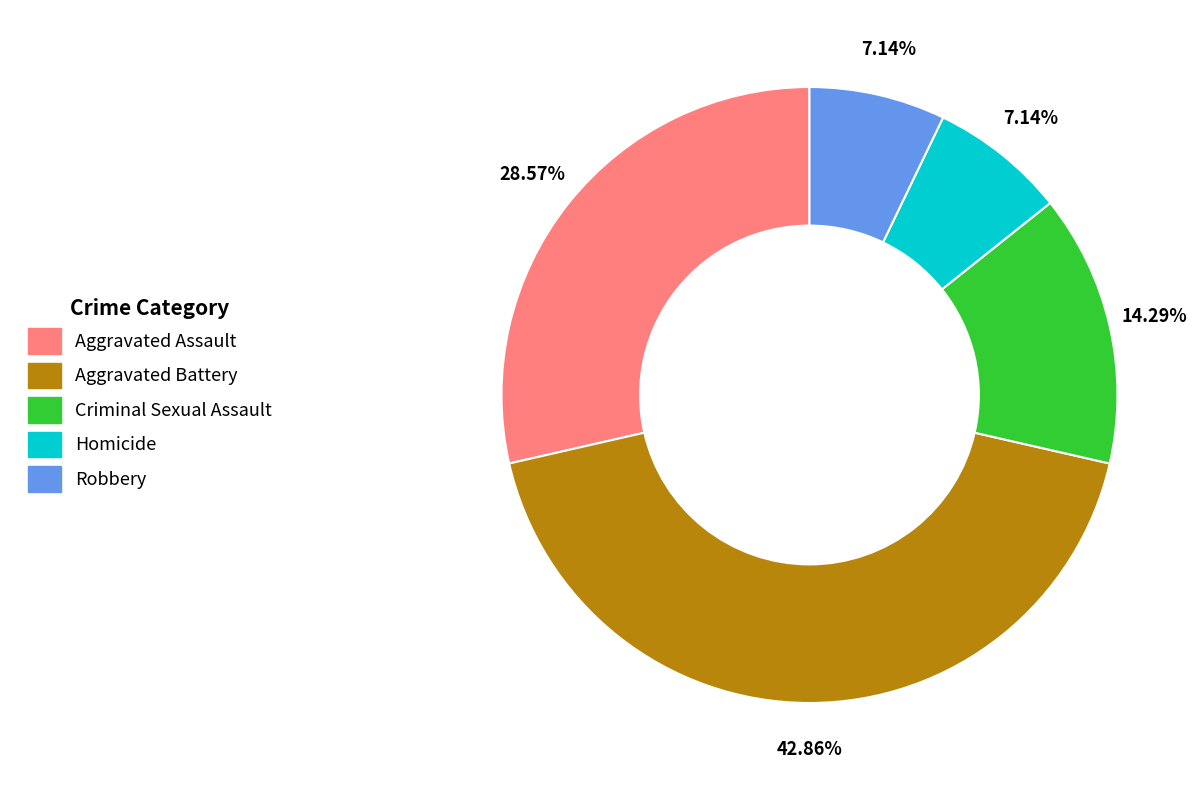

True or false: Criminal Sexual Assault accounts for 24% of the total.

False